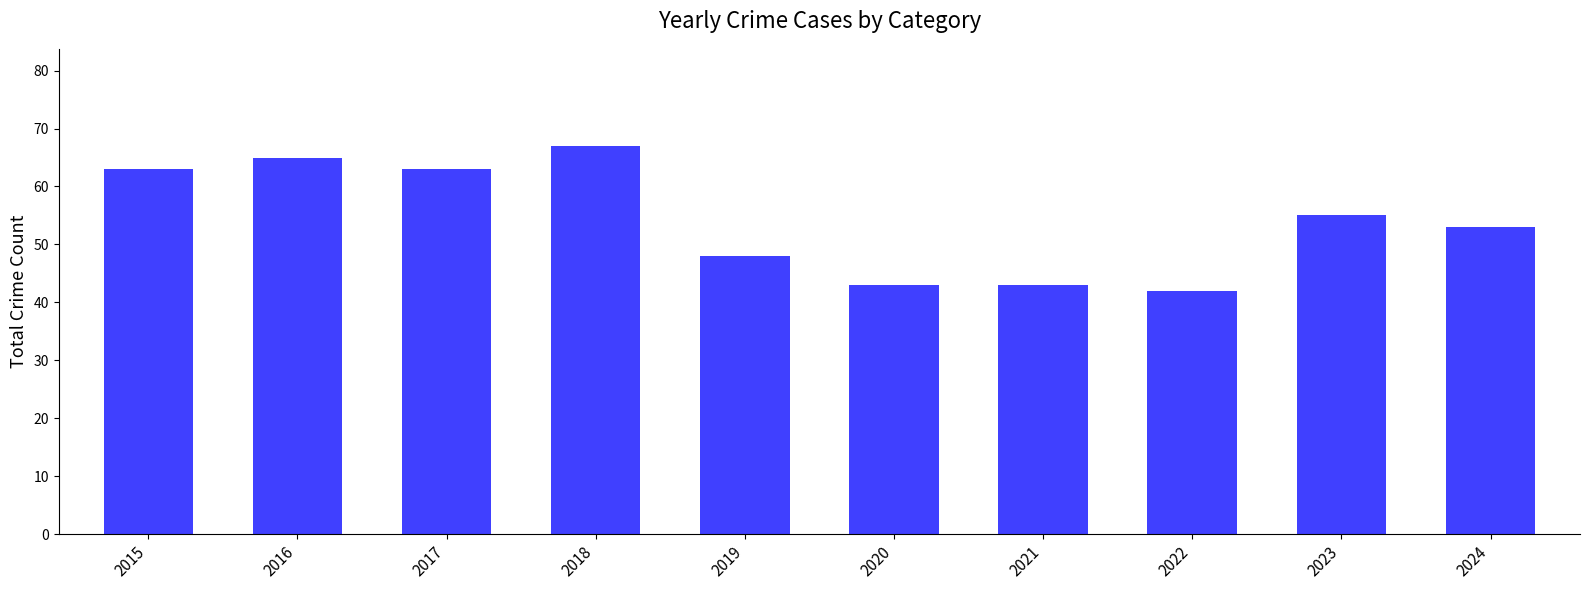

Which has a higher value, 2016 or 2022?

2016